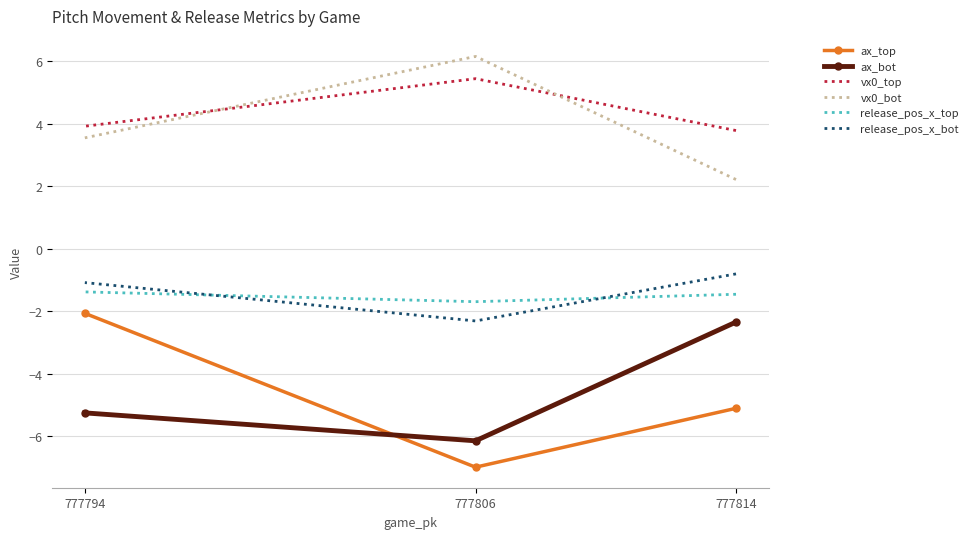

What is the difference between the release_pos_x_bot values at 777806 and 777794?

1.2